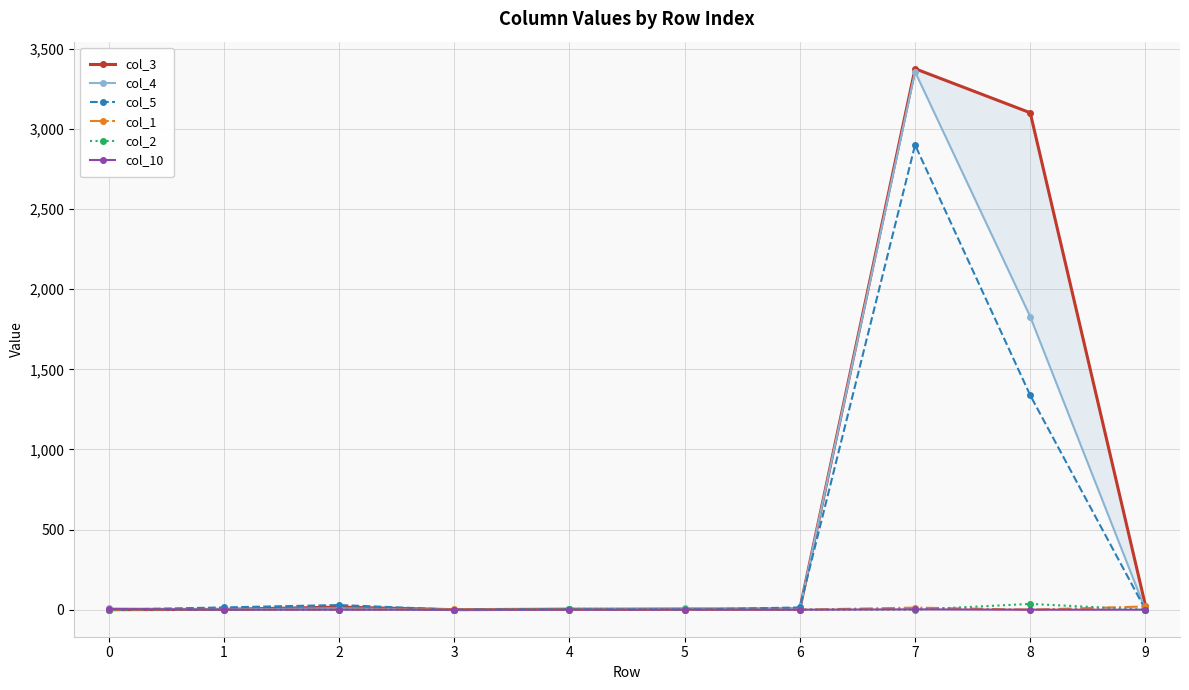

True or false: col_10 has more than 0 interior local peaks.

True